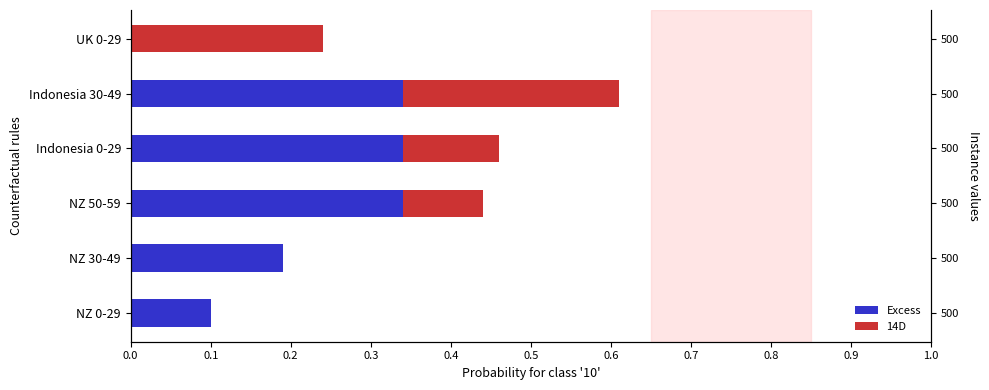

What is the sum of the 14D values at NZ 50-59 and UK 0-29?

0.3